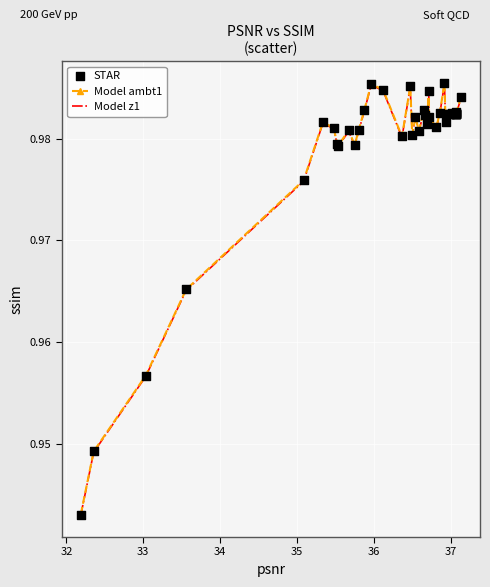

Which series has the widest spread of values?

Model ambt1